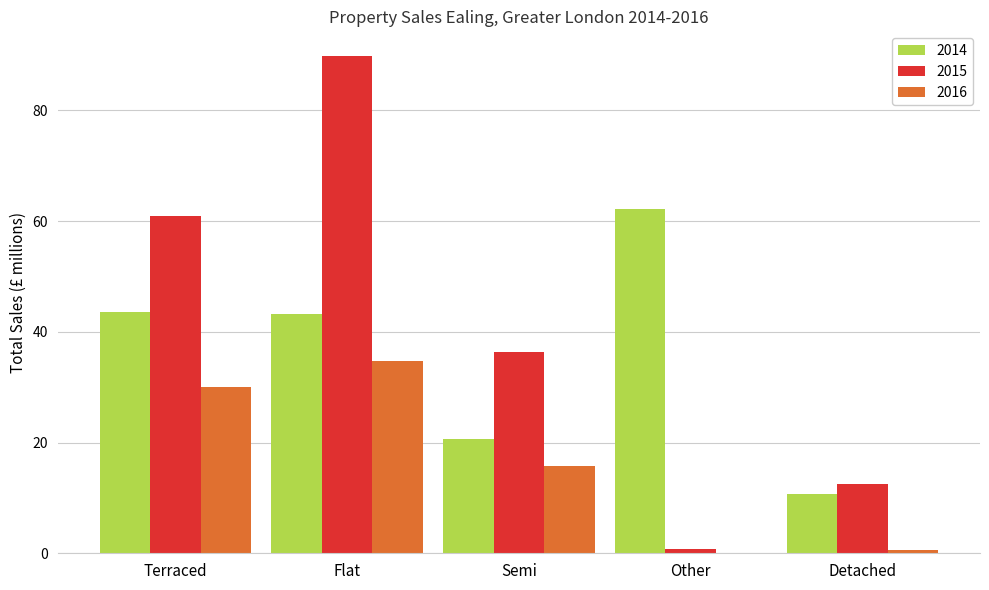

What is the sum of all 2015 values?

200.5